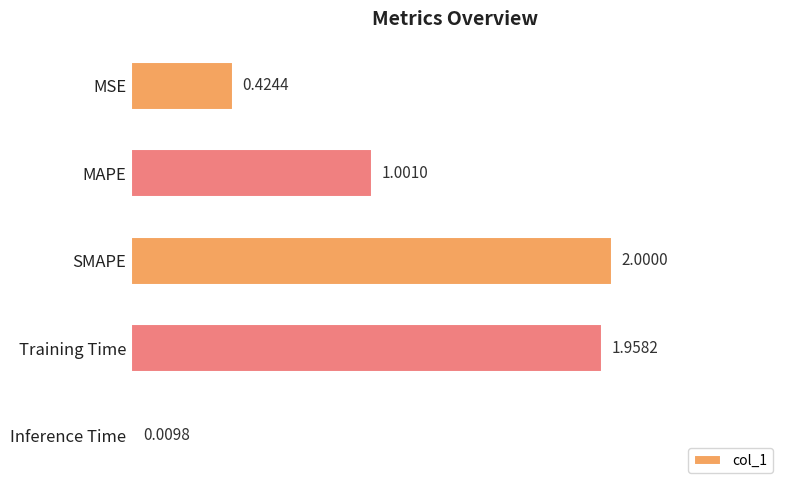

Which category has the lowest value across all series?

Inference Time